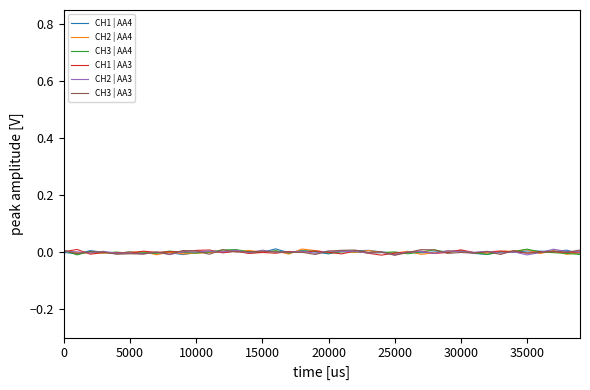

True or false: CH1 | AA4 has more than 0 interior local peaks.

True